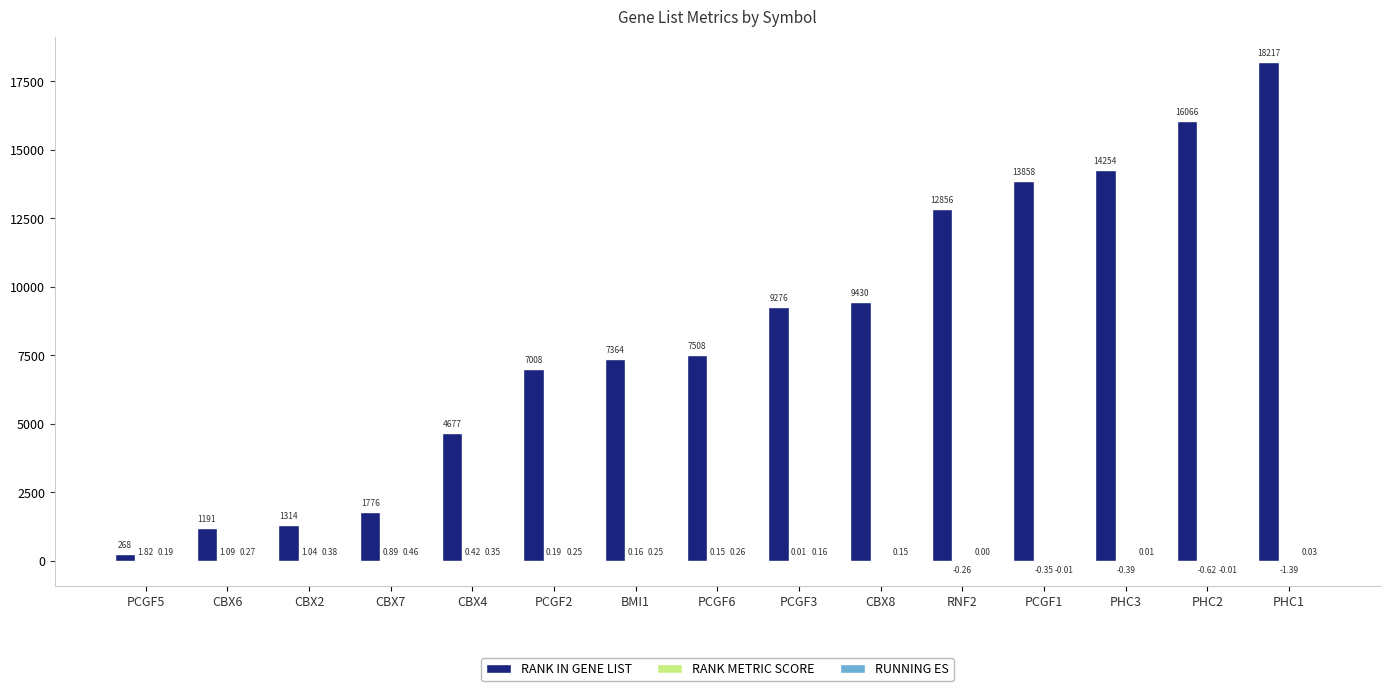

What is the total value across all series at PCGF5?

270.0